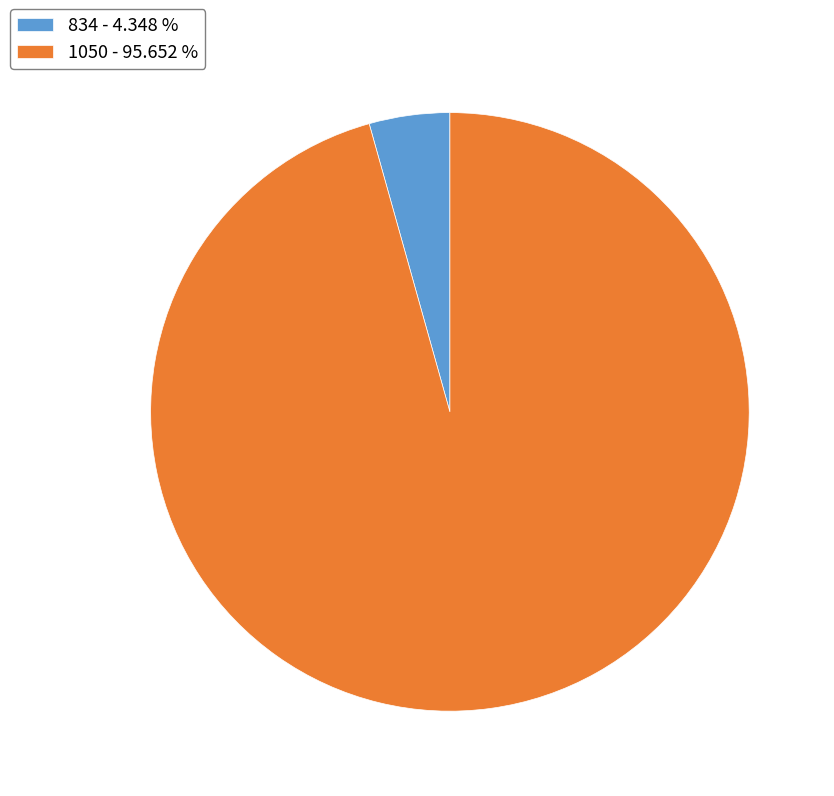

What is the ratio of the value at 1050 to the value at 834?

22.0